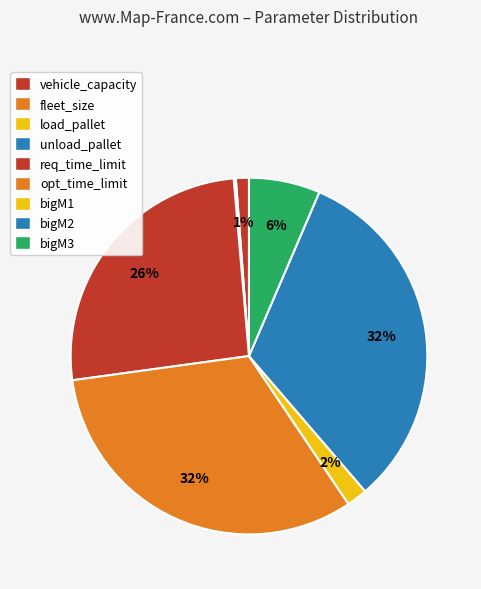

To the nearest percent, what is the average slice percentage?

11%